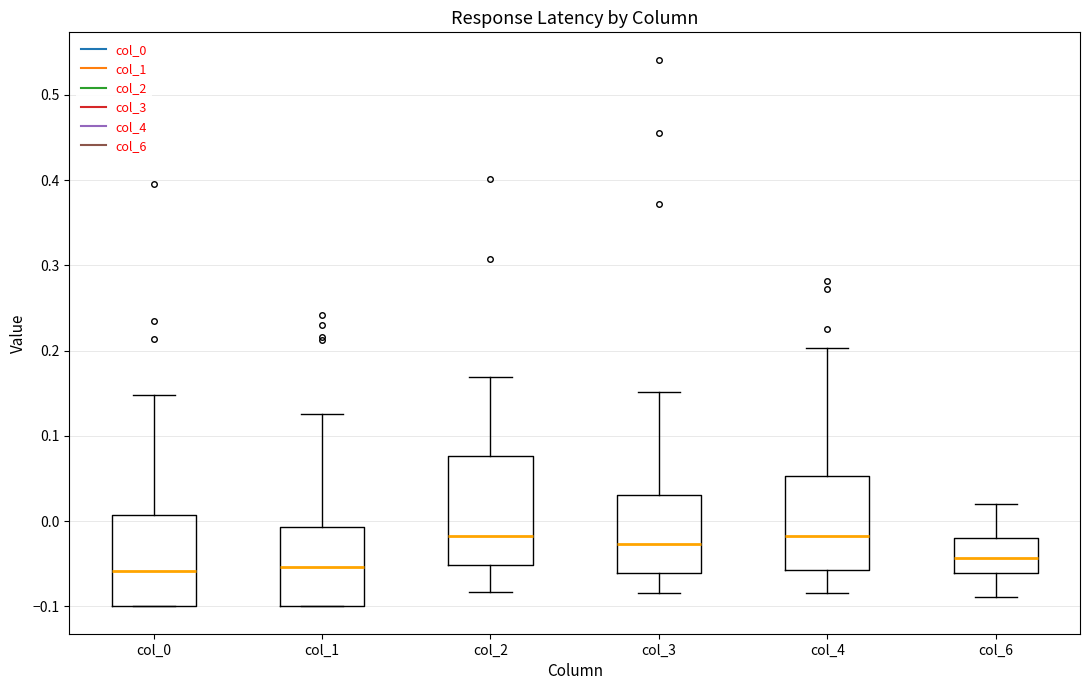

Reading left to right, read every box against the y-axis: the position of its median line, the range the box covers, and the ends of its whiskers. The values are not printed on the chart, so give them approximately, as read against the axis.

col_0: median -0.06, box -0.10 to 0.01, whiskers -0.10 to 0.15
col_1: median -0.05, box -0.10 to -0.01, whiskers -0.10 to 0.13
col_2: median -0.02, box -0.05 to 0.08, whiskers -0.08 to 0.17
col_3: median -0.03, box -0.06 to 0.03, whiskers -0.08 to 0.15
col_4: median -0.02, box -0.06 to 0.05, whiskers -0.08 to 0.20
col_6: median -0.04, box -0.06 to -0.02, whiskers -0.09 to 0.02